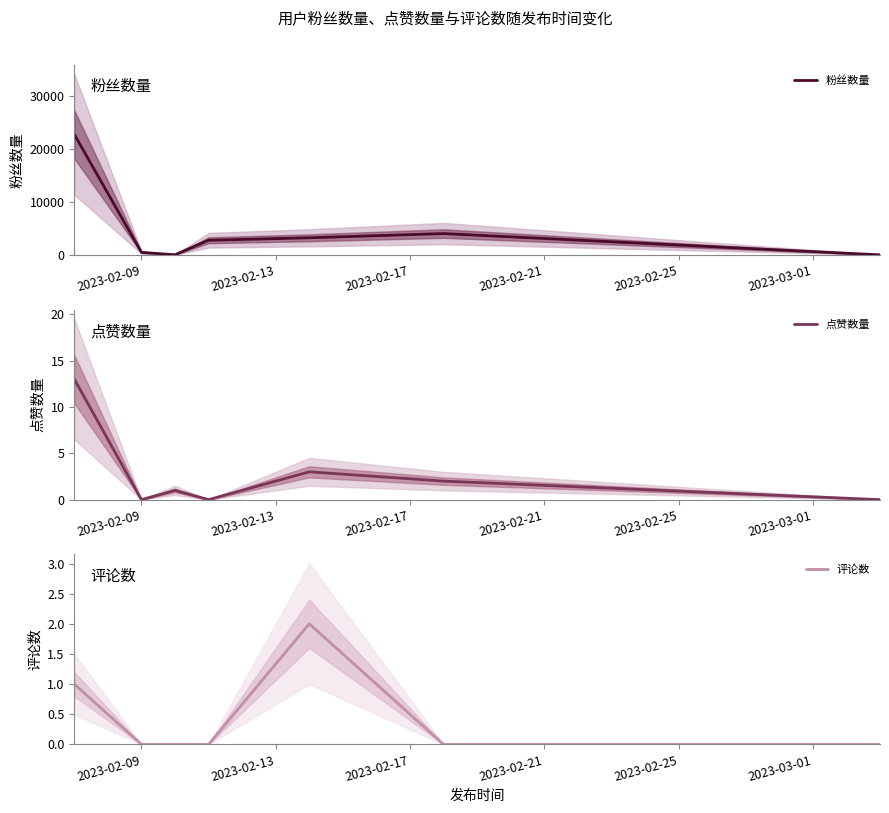

Reading left to right, list all the values displayed in this chart.

粉丝数量: 22762	483	25	2768	3233	4028	9
点赞数量: 13	0	1	0	3	2	0
评论数: 1	0	0	0	2	0	0